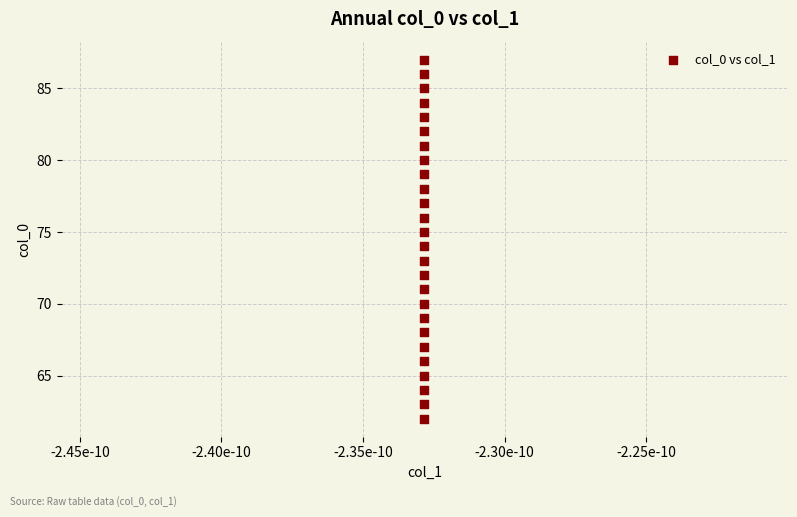

What is the range of Y values (max minus min)?

25